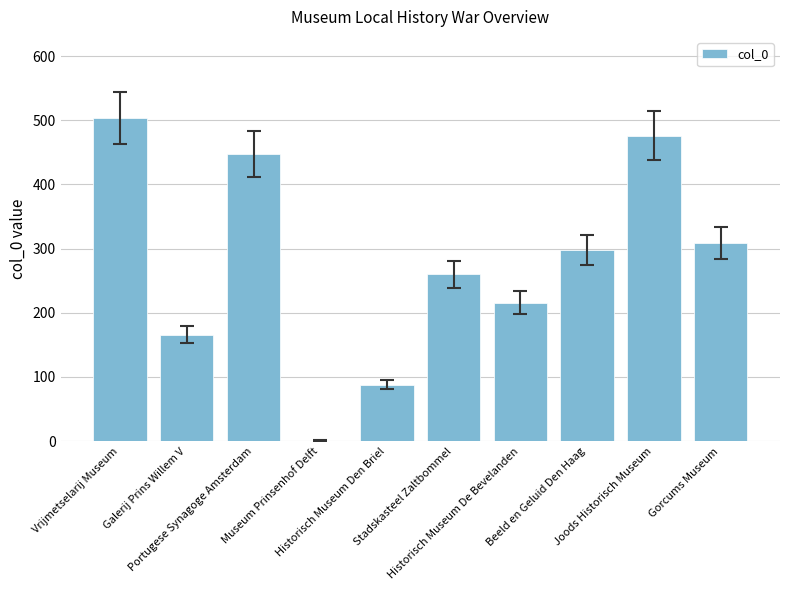

What is the change in value from Vrijmetselarij Museum to Stadskasteel Zaltbommel?

-244